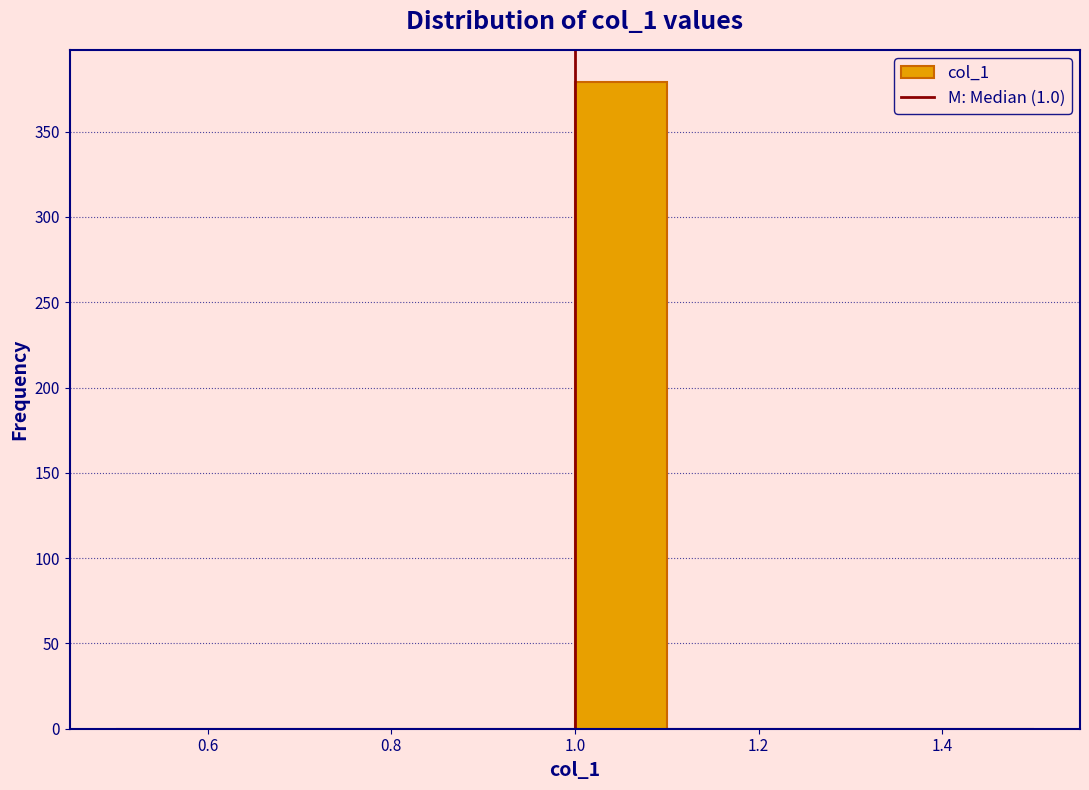

Reading left to right, transcribe this chart: for each bar, give the range it covers on the x-axis and its height. The values are not printed on the chart, so give them approximately, as read against the axis.

0.5 to 0.6: 0
0.6 to 0.7: 0
0.7 to 0.8: 0
0.8 to 0.9: 0
0.9 to 1.0: 0
1.0 to 1.1: 380
1.1 to 1.2: 0
1.2 to 1.3: 0
1.3 to 1.4: 0
1.4 to 1.5: 0